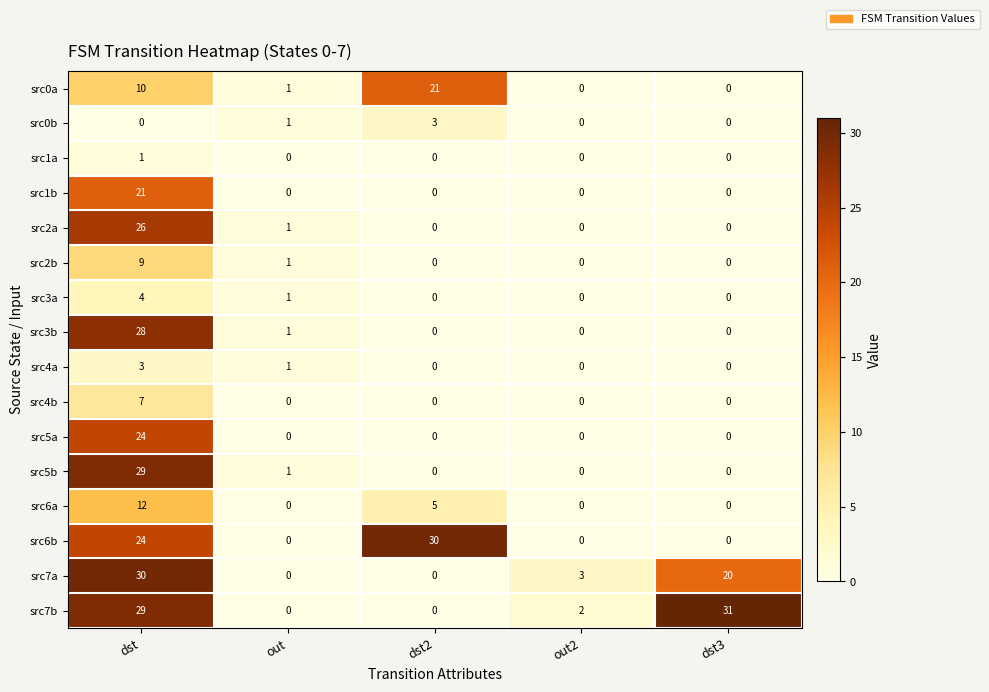

What is the sum of all src6b values?

54